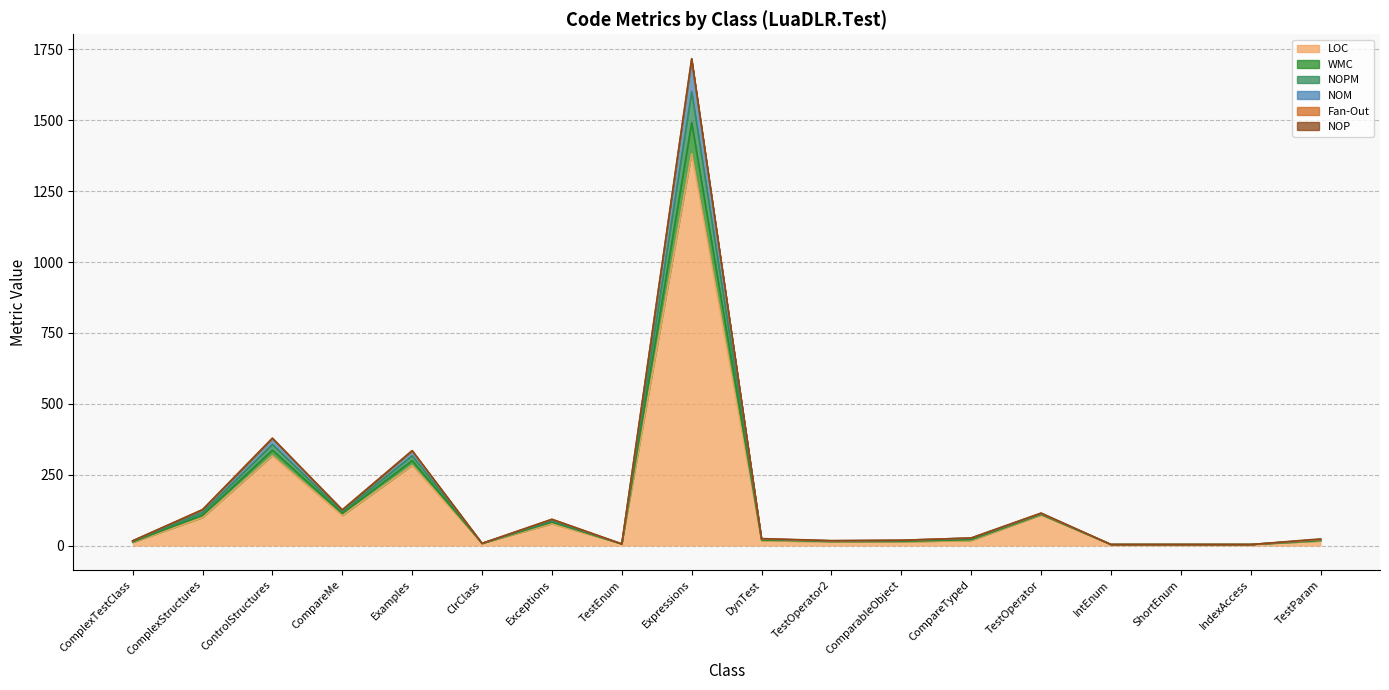

True or false: WMC and NOM cross at least once.

False